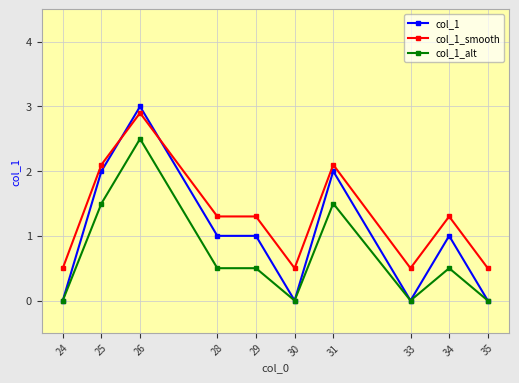

Reading left to right, extract all data points from this chart.

col_1: 0.0	2.0	3.0	1.0	1.0	0.0	2.0	0.0	1.0	0.0
col_1_smooth: 0.5	2.1	2.9	1.3	1.3	0.5	2.1	0.5	1.3	0.5
col_1_alt: 0.0	1.5	2.5	0.5	0.5	0.0	1.5	0.0	0.5	0.0